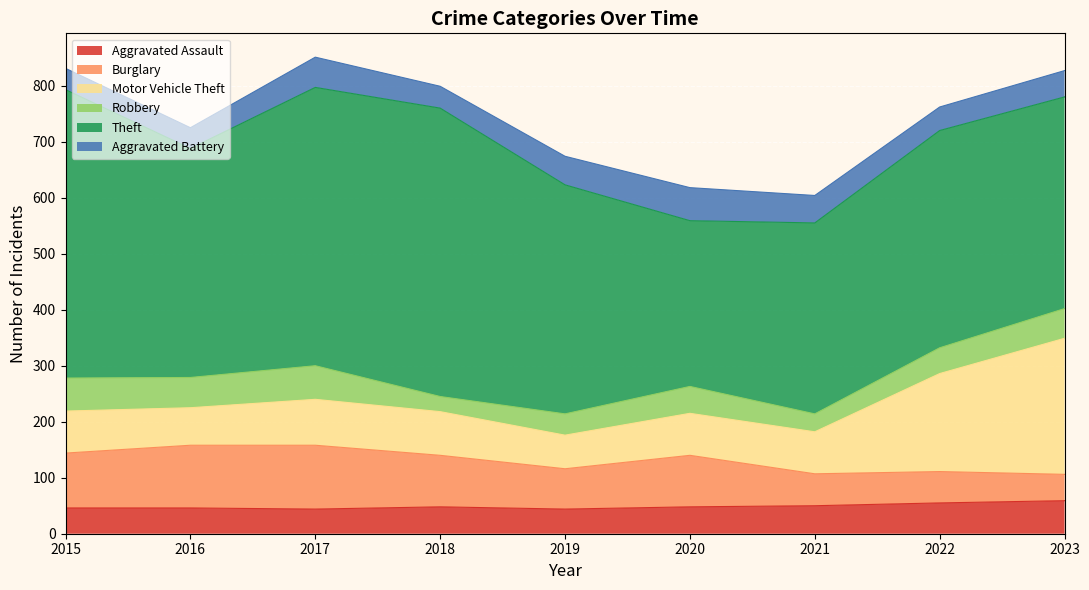

What are all the series names shown in the legend?

Aggravated Assault, Burglary, Motor Vehicle Theft, Robbery, Theft, Aggravated Battery